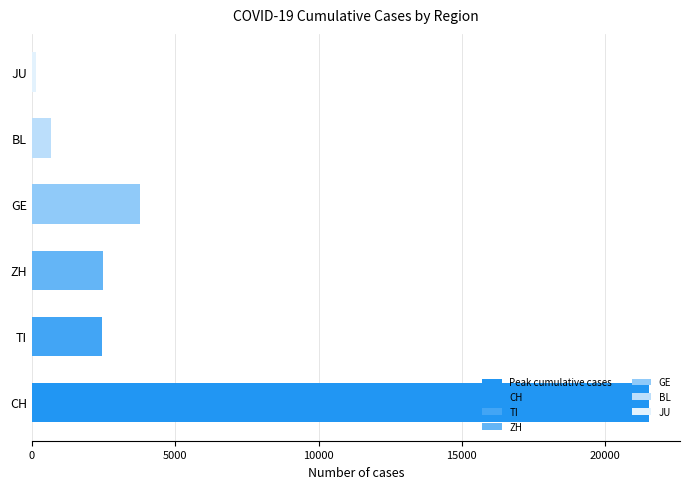

What is the sum of all values?

31006